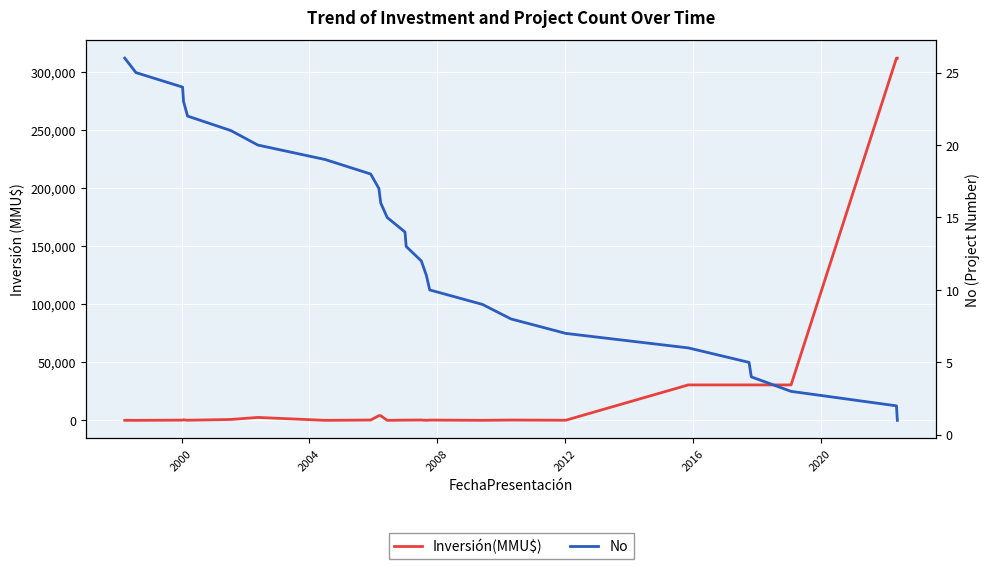

Which series has the largest total across all categories?

Inversión(MMU$)